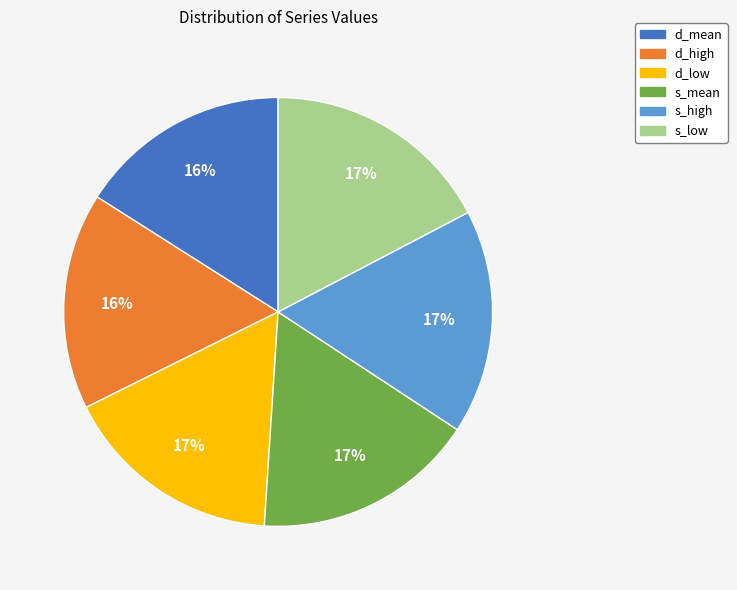

Count the number of slices in the pie.

6